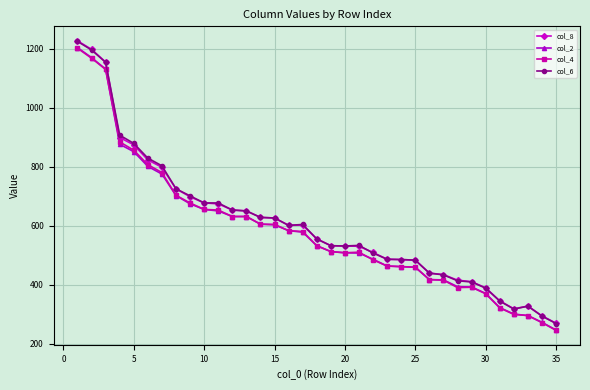

What is the maximum value for col_4?

1202